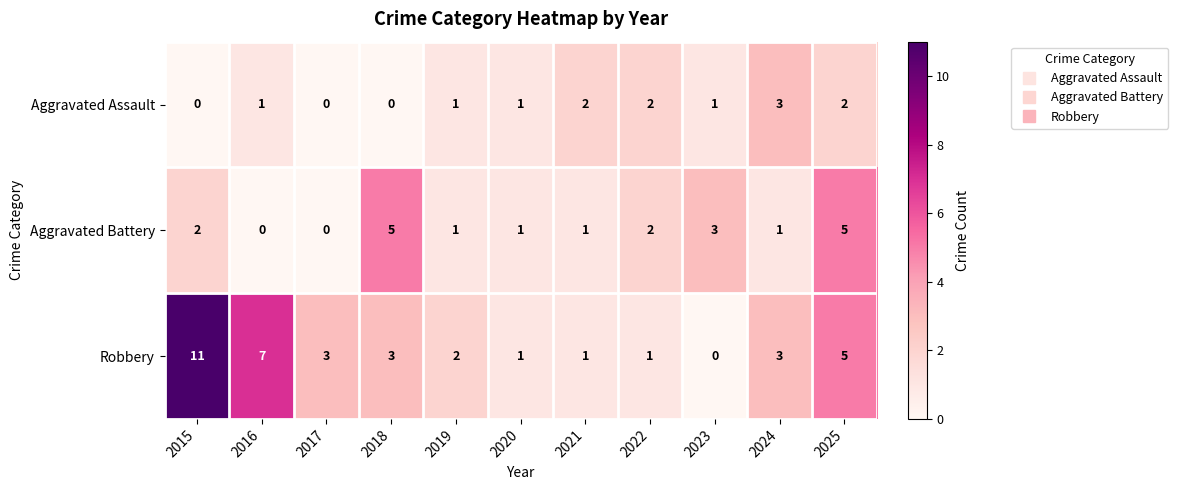

List the series in order of their overall mean, lowest first.

Aggravated Assault, Aggravated Battery, Robbery